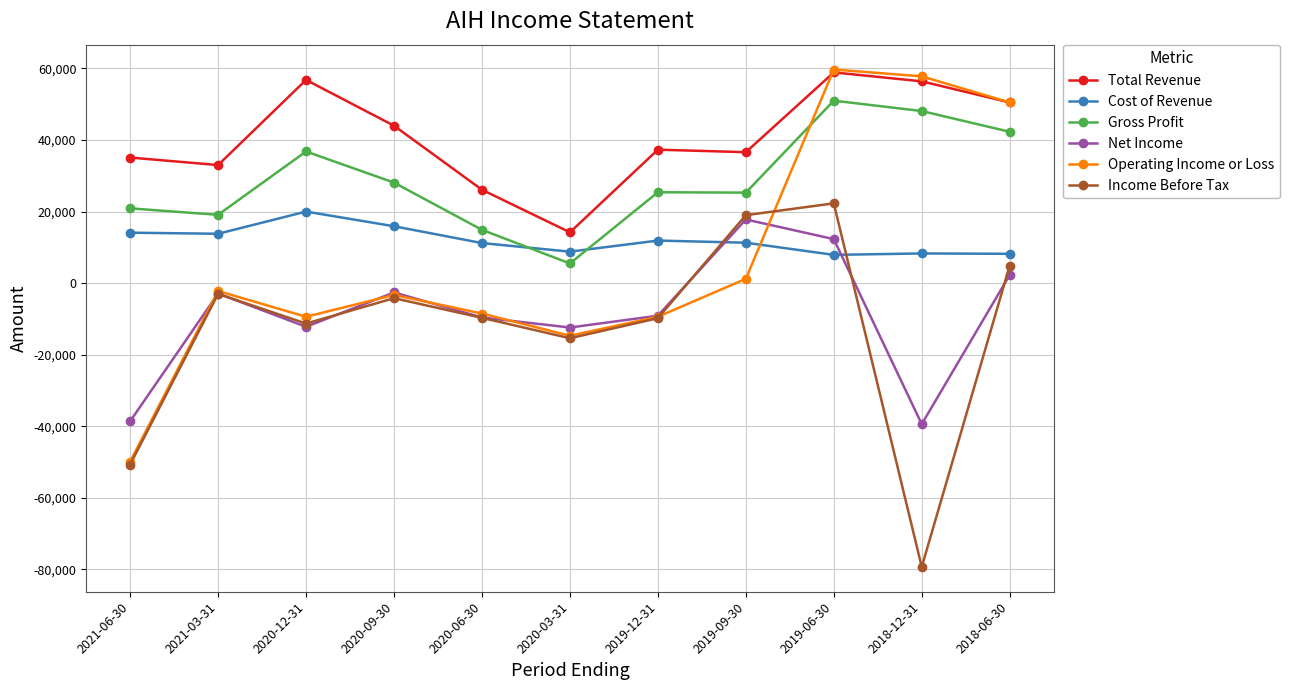

Count the number of data series in this chart.

6